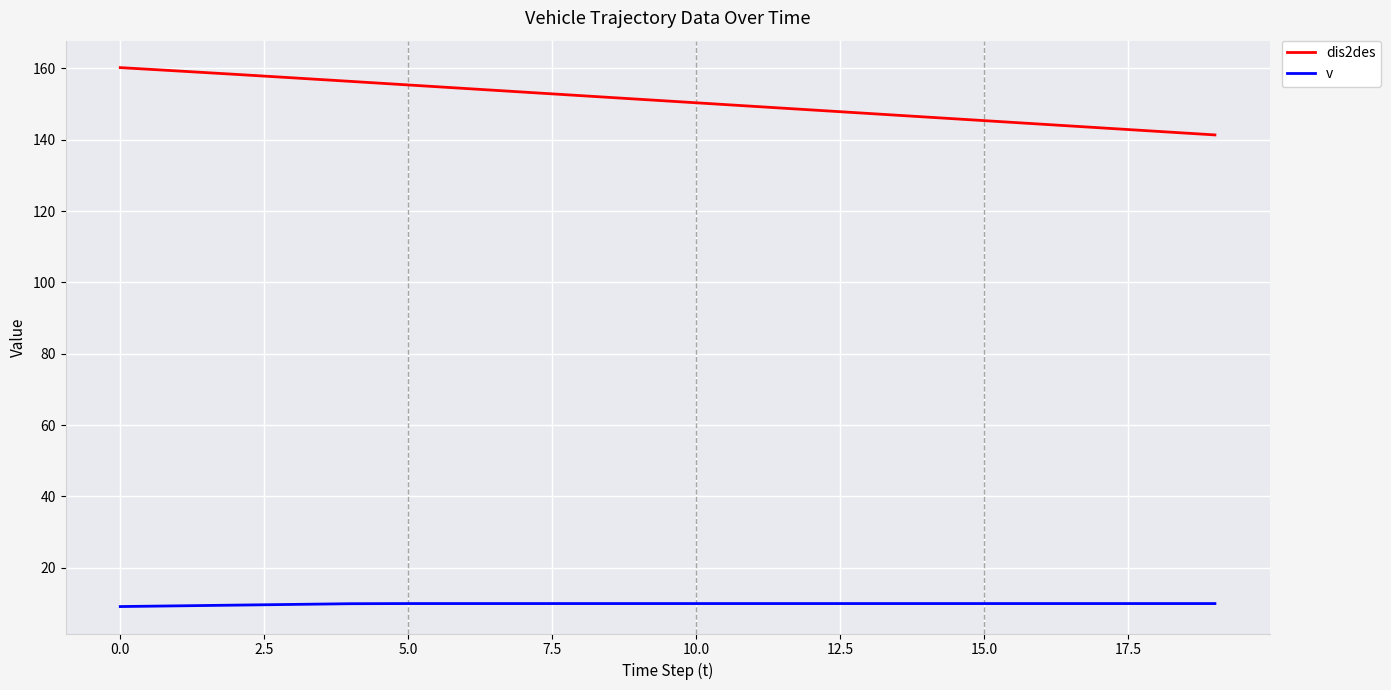

Which series has the widest spread of values?

dis2des